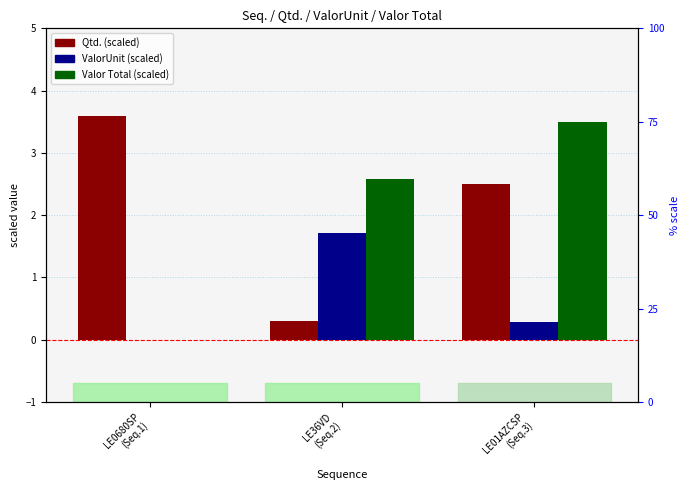

What is the difference between the ValorUnit values at LE0680SP
(Seq.1) and LE36VD
(Seq.2)?

1.7